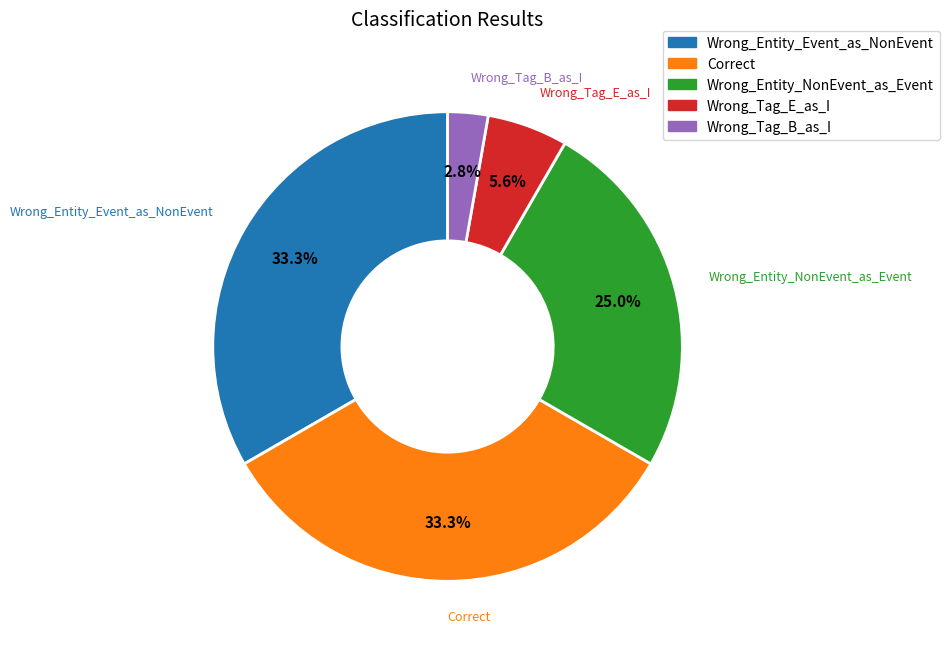

Between Wrong_Entity_NonEvent_as_Event and Wrong_Tag_E_as_I, which is larger?

Wrong_Entity_NonEvent_as_Event